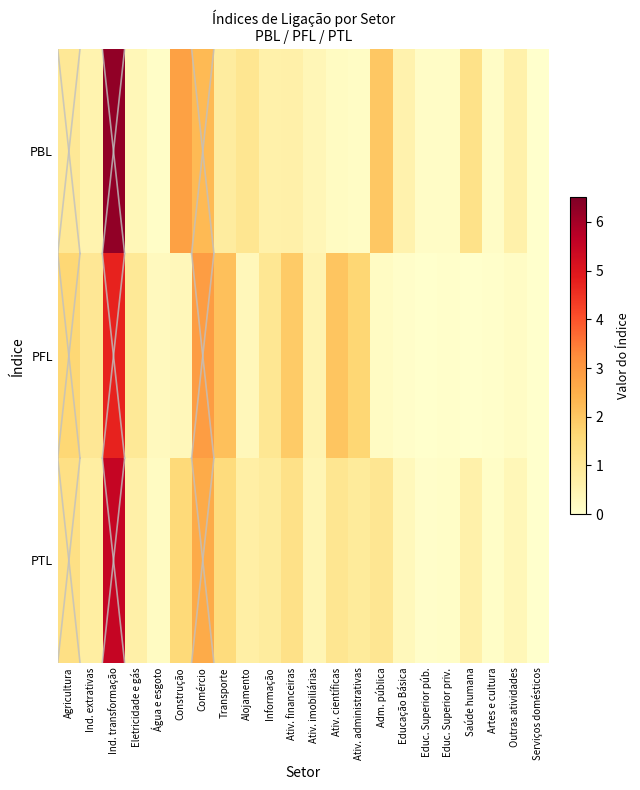

Reading right to left, extract all data points from this chart.

PBL: Serviços domésticos=0.0	Outras atividades=0.6	Artes e cultura=0.1	Saúde humana=1.2	Educ. Superior priv.=0.1	Educ. Superior púb.=0.1	Educação Básica=0.6	Adm. pública=2.0	Ativ. administrativas=0.1	Ativ. científicas=0.2	Ativ. imobiliárias=0.4	Ativ. financeiras=0.7	Informação=0.6	Alojamento=1.1	Transporte=0.8	Comércio=2.3	Construção=2.8	Água e esgoto=0.1	Eletricidade e gás=0.4	Ind. transformação=6.3	Ind. extrativas=0.5	Agricultura=1.0
PFL: Serviços domésticos=0.0	Outras atividades=0.2	Artes e cultura=0.0	Saúde humana=0.0	Educ. Superior priv.=0.0	Educ. Superior púb.=0.0	Educação Básica=0.1	Adm. pública=0.2	Ativ. administrativas=1.7	Ativ. científicas=2.1	Ativ. imobiliárias=0.5	Ativ. financeiras=1.9	Informação=1.1	Alojamento=0.3	Transporte=2.1	Comércio=2.9	Construção=0.3	Água e esgoto=0.3	Eletricidade e gás=1.0	Ind. transformação=4.7	Ind. extrativas=1.0	Agricultura=1.6
PTL: Serviços domésticos=0.0	Outras atividades=0.4	Artes e cultura=0.1	Saúde humana=0.6	Educ. Superior priv.=0.1	Educ. Superior púb.=0.1	Educação Básica=0.3	Adm. pública=1.1	Ativ. administrativas=0.9	Ativ. científicas=1.1	Ativ. imobiliárias=0.5	Ativ. financeiras=1.3	Informação=0.8	Alojamento=0.7	Transporte=1.5	Comércio=2.6	Construção=1.6	Água e esgoto=0.2	Eletricidade e gás=0.7	Ind. transformação=5.5	Ind. extrativas=0.8	Agricultura=1.3